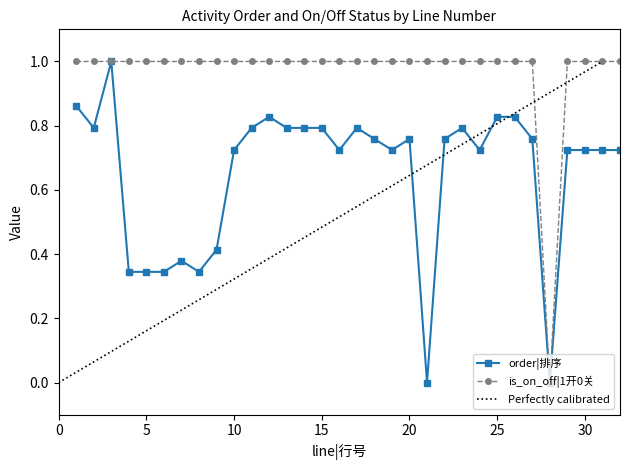

How many data points in is_on_off|1开0关 are less than 1?

1